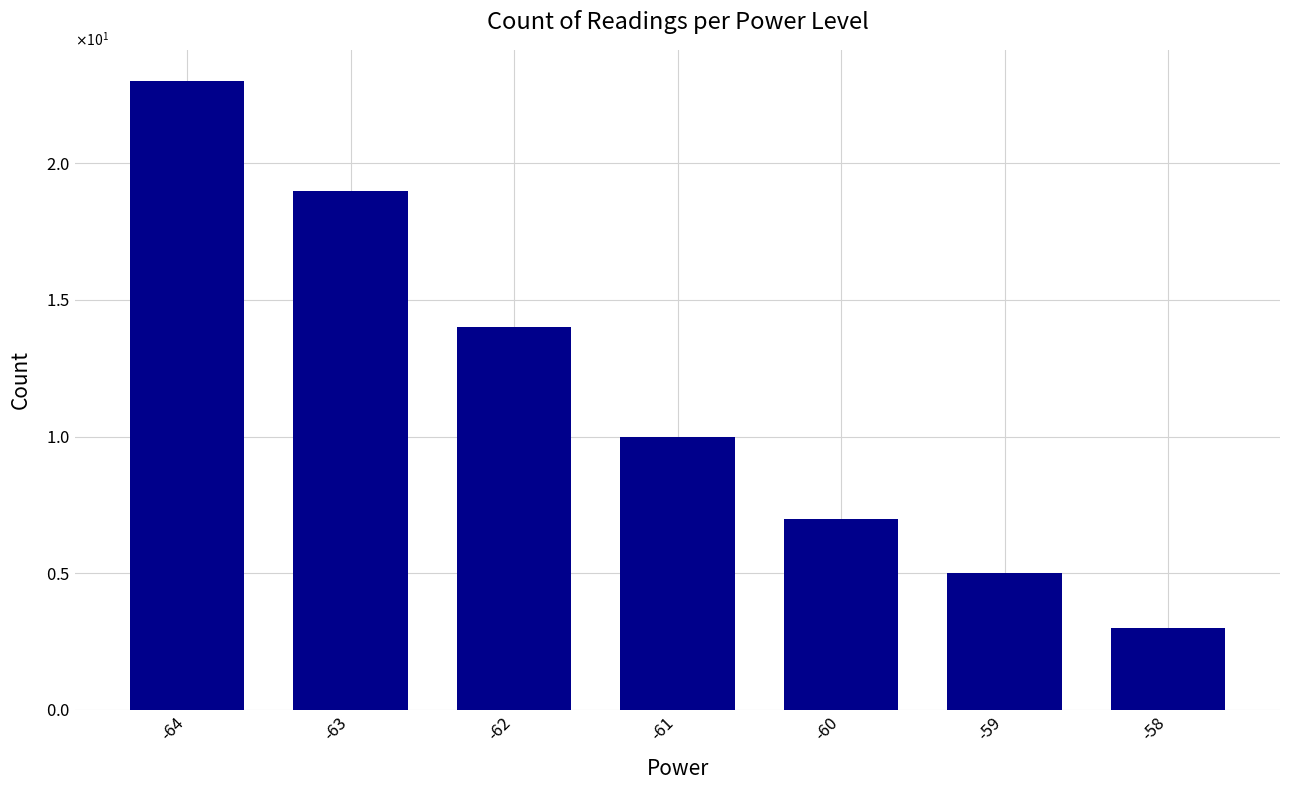

Which label corresponds to the smallest value in the chart?

-58